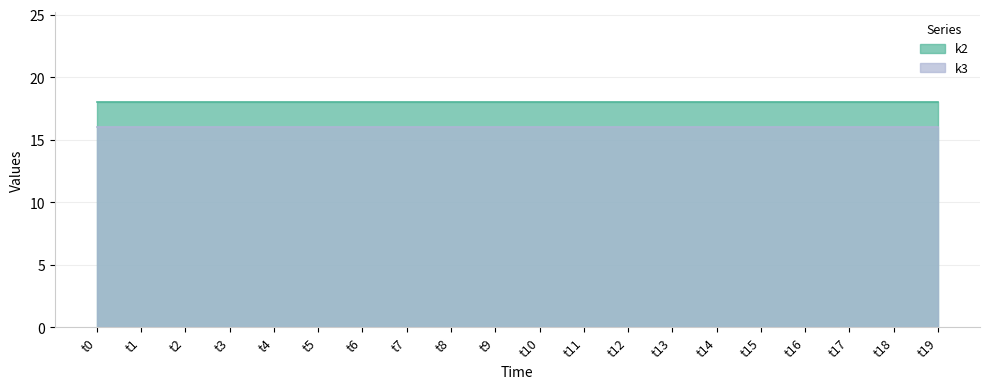

What is the average value of the k3 series?

16